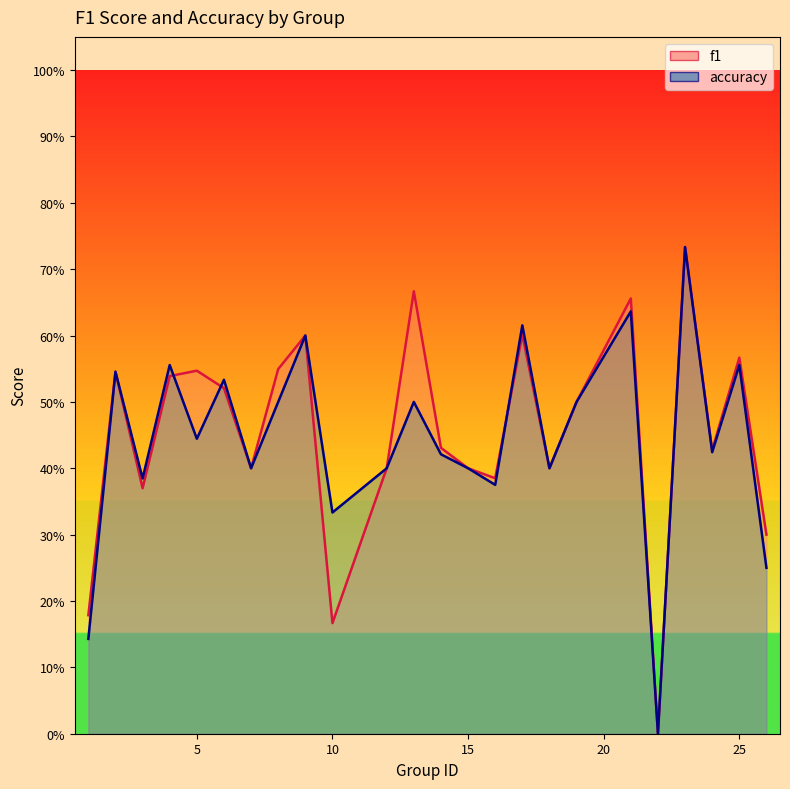

How many lines are shown in the chart?

2